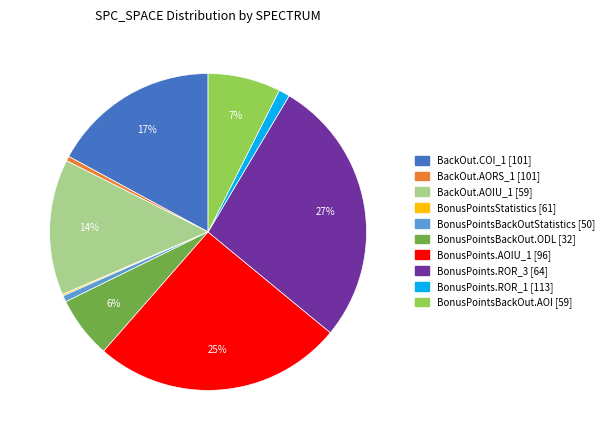

The BonusPointsBackOut.ODL [32] slice represents 18% of the pie. True or false?

False